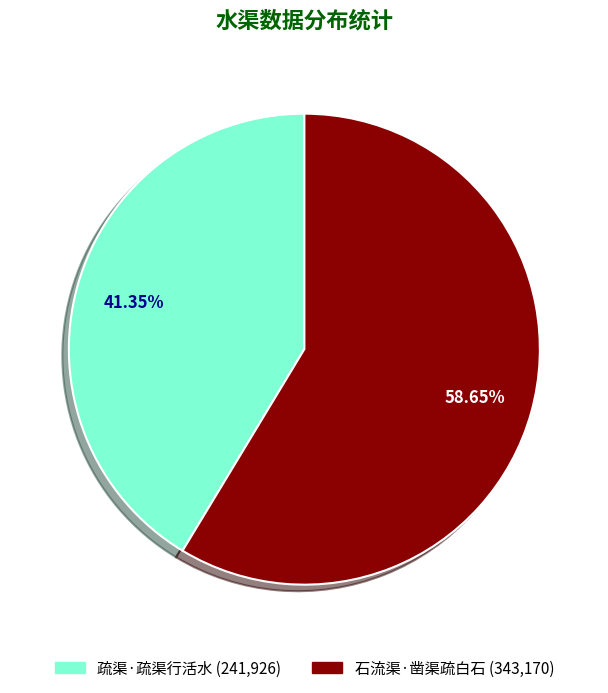

Rank the categories by value from lowest to highest.

疏渠·疏渠行活水, 石流渠·凿渠疏白石